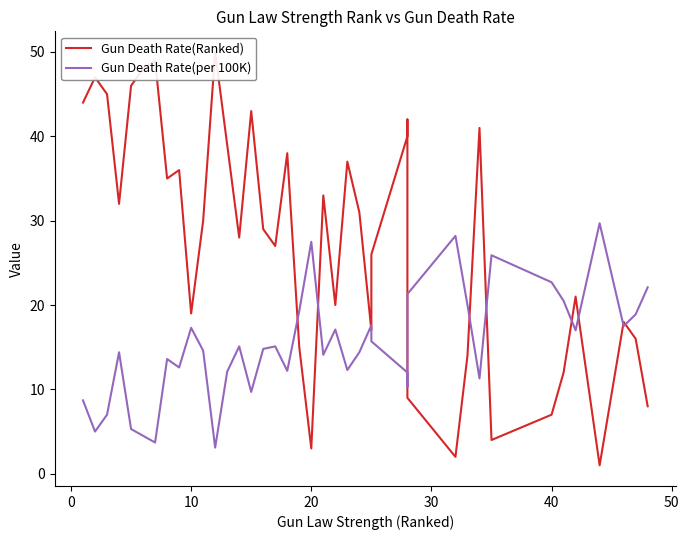

What is the lowest value of the Gun Death Rate(per 100K) series?

3.1